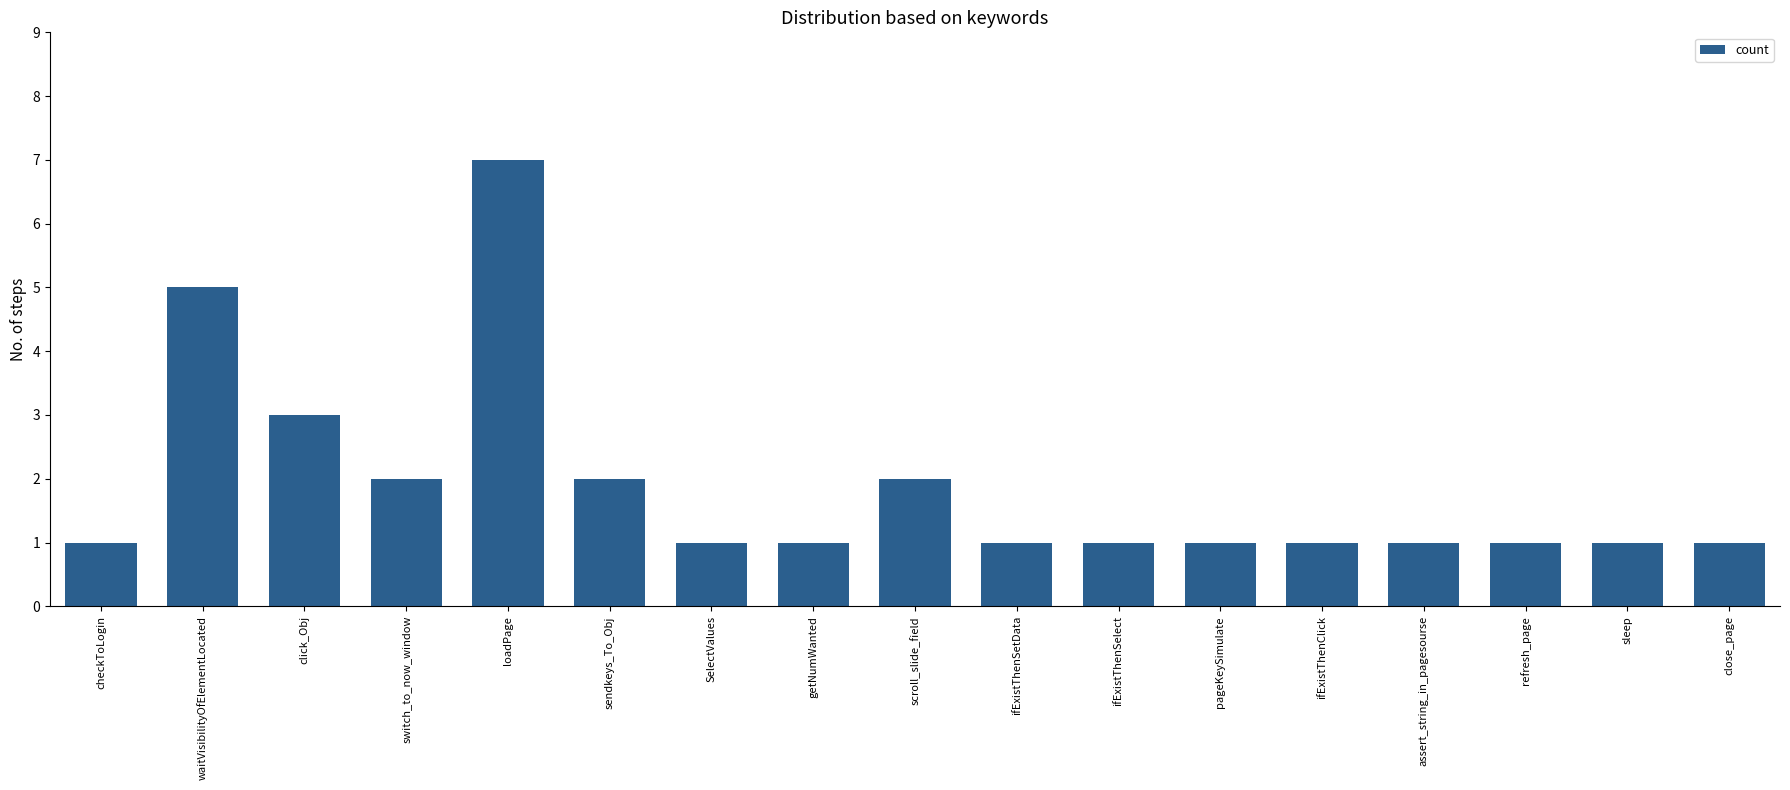

What is the sum of all values?

32